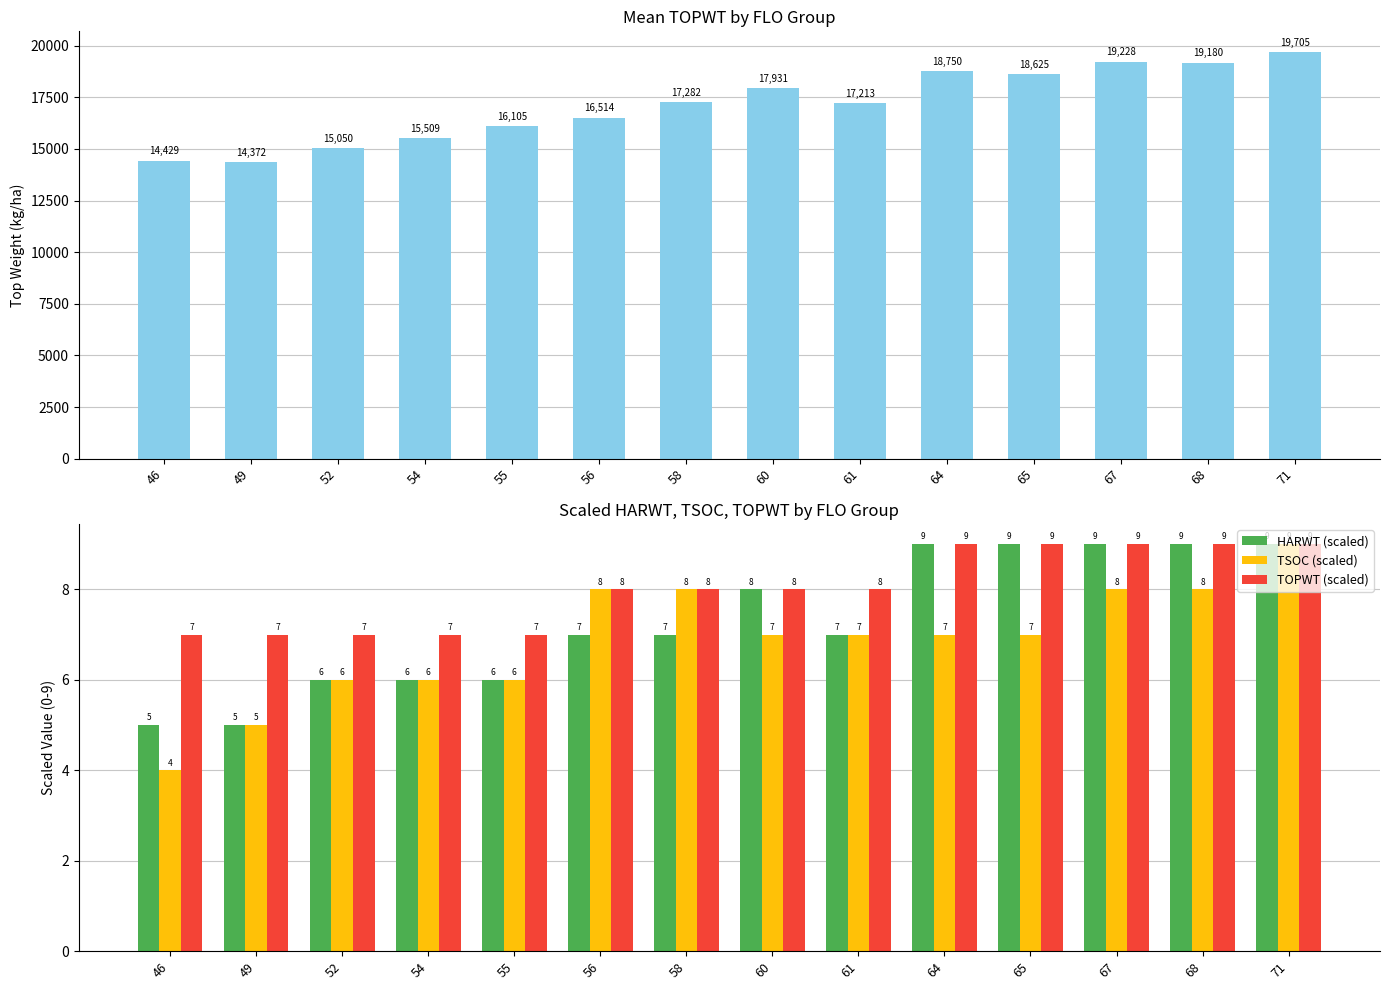

Reading right to left, transcribe all the data shown in this chart.

TOPWT: 71=19705	68=19180	67=19228	65=18625	64=18750	61=17213	60=17931	58=17282	56=16514	55=16105	54=15509	52=15050	49=14372	46=14429
HARWT (scaled): 71=9	68=9	67=9	65=9	64=9	61=7	60=8	58=7	56=7	55=6	54=6	52=6	49=5	46=5
TSOC (scaled): 71=9	68=8	67=8	65=7	64=7	61=7	60=7	58=8	56=8	55=6	54=6	52=6	49=5	46=4
TOPWT (scaled): 71=9	68=9	67=9	65=9	64=9	61=8	60=8	58=8	56=8	55=7	54=7	52=7	49=7	46=7